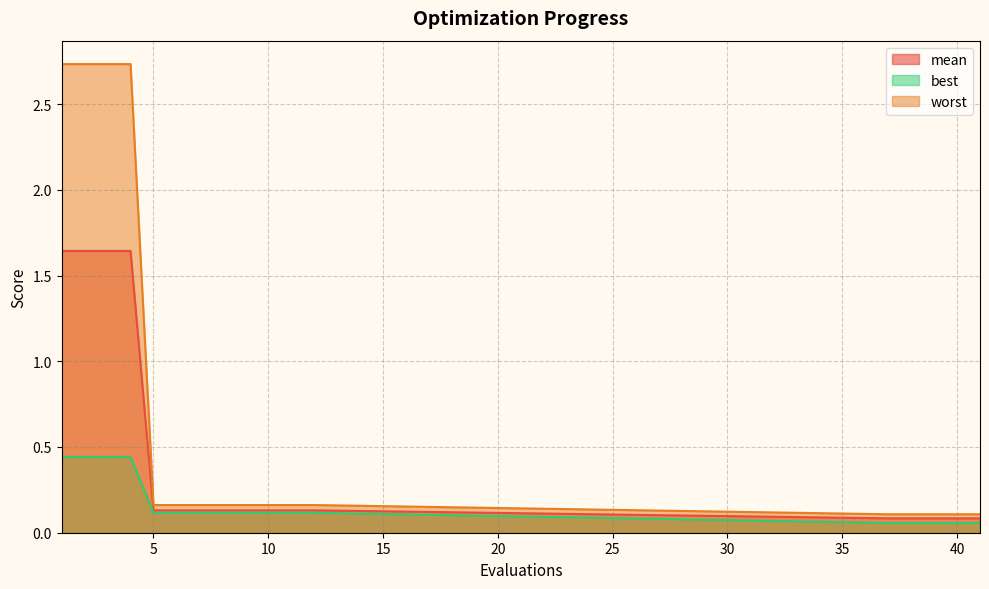

Rank the series by their average value, from lowest to highest.

best, mean, worst